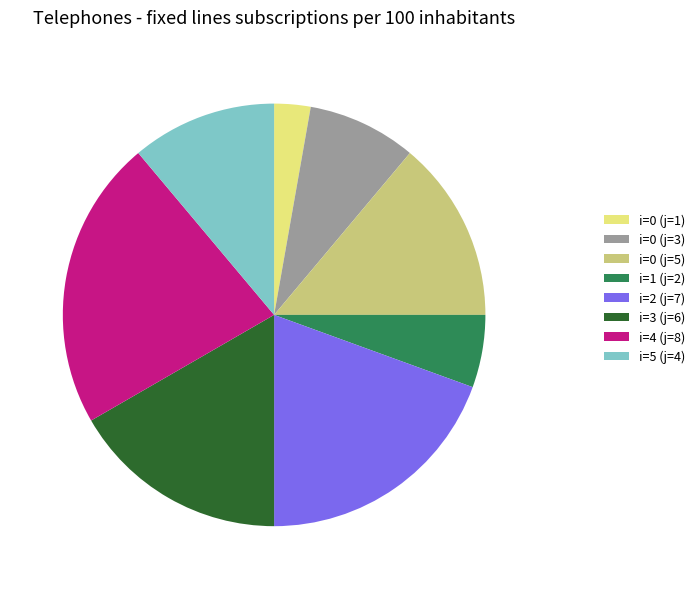

How many slices are in this pie chart?

8